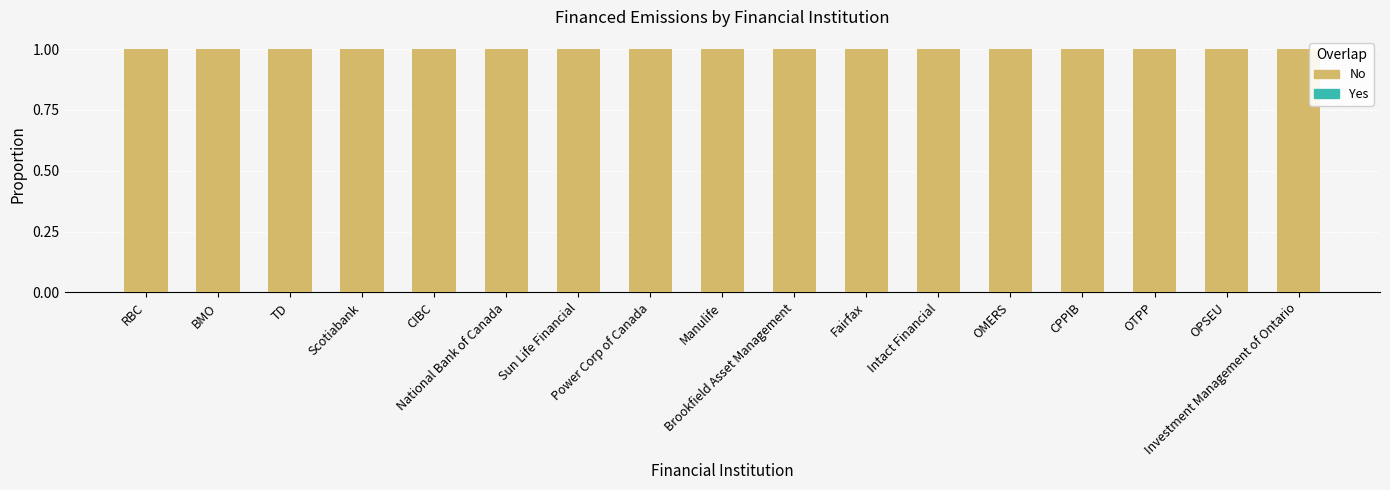

At OPSEU, list the series in order from smallest to largest.

Yes, No